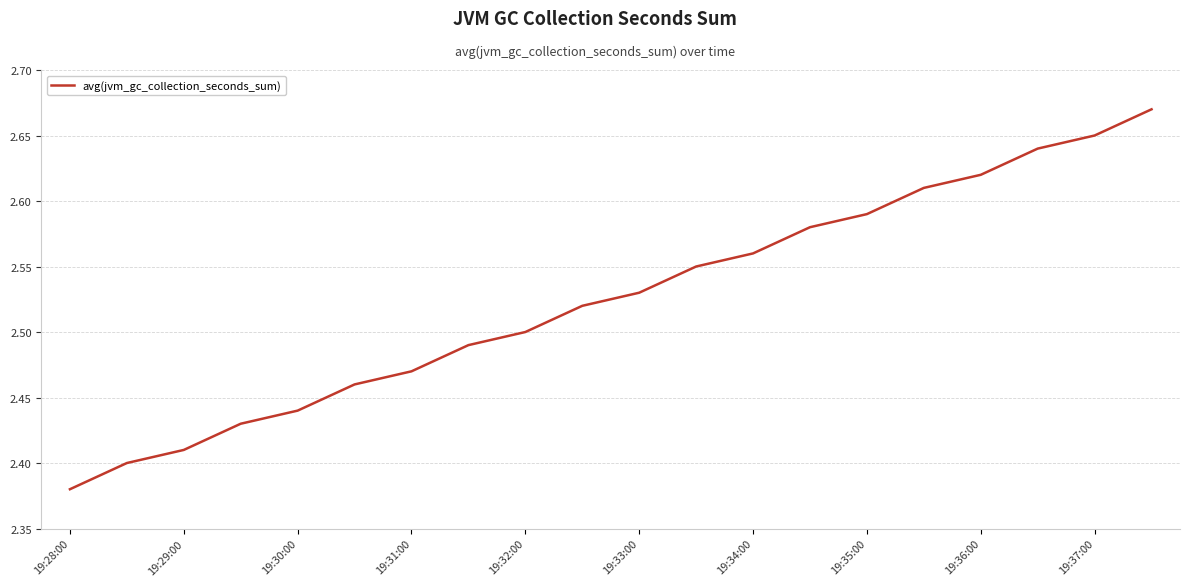

What is the difference between the maximum and minimum values?

0.3